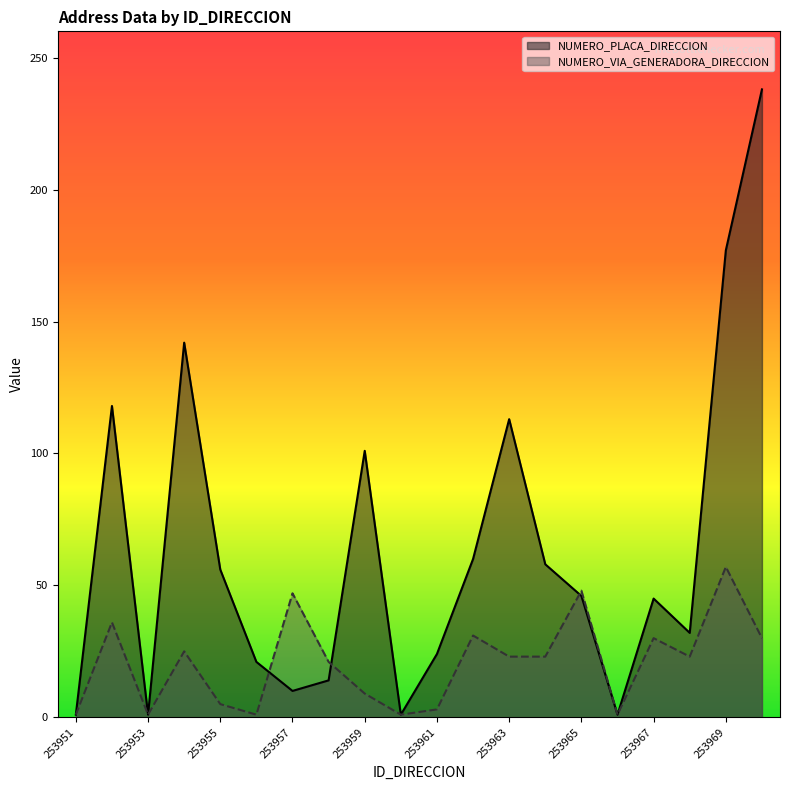

In NUMERO_VIA_GENERADORA_DIRECCION, how many points are lower than both neighbors (excluding endpoints)?

5